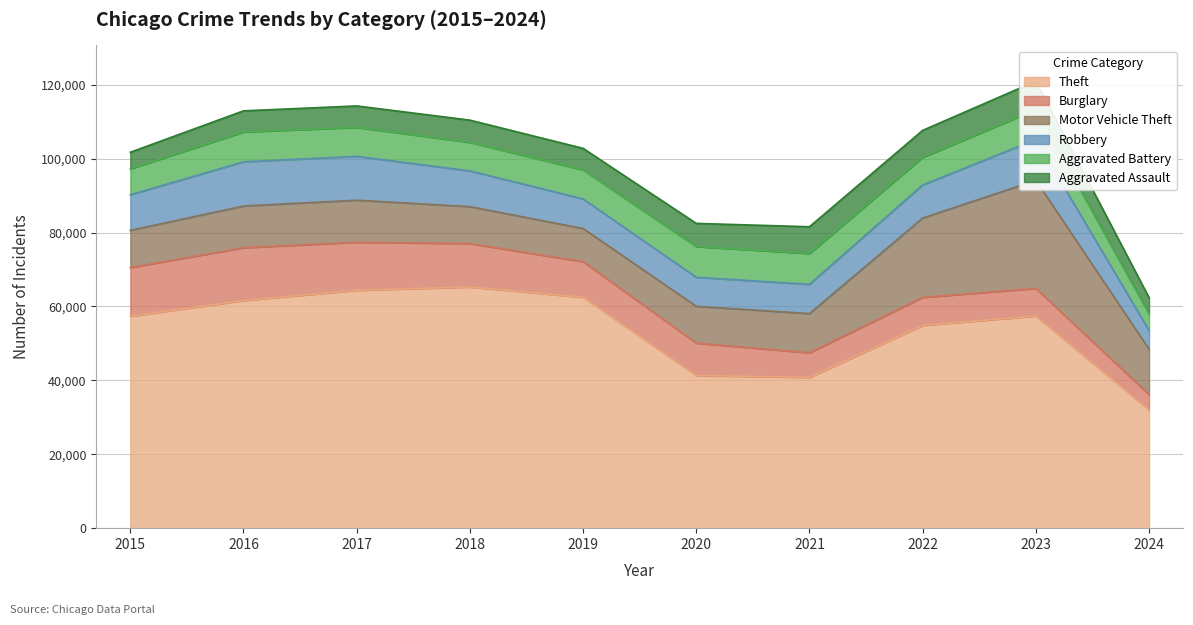

In Motor Vehicle Theft, how many points are lower than both neighbors (excluding endpoints)?

1